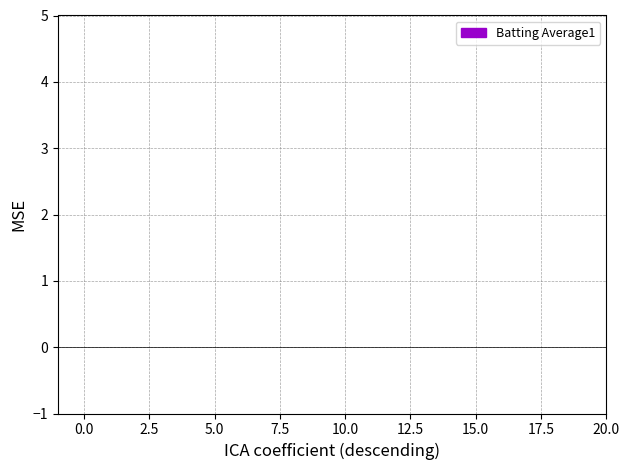

How many categories are shown in the chart?

20